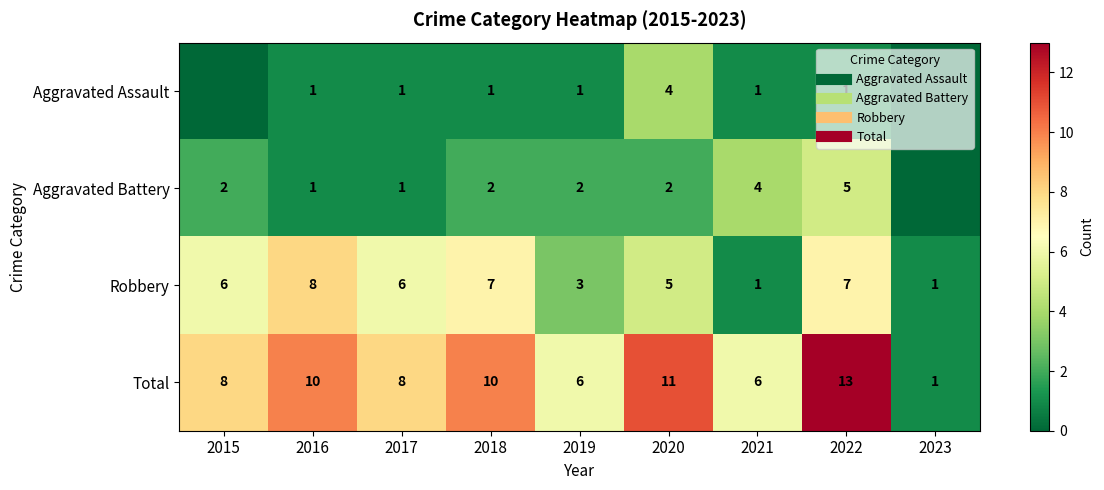

What is the sum of the Aggravated Battery values at 2016 and 2018?

3